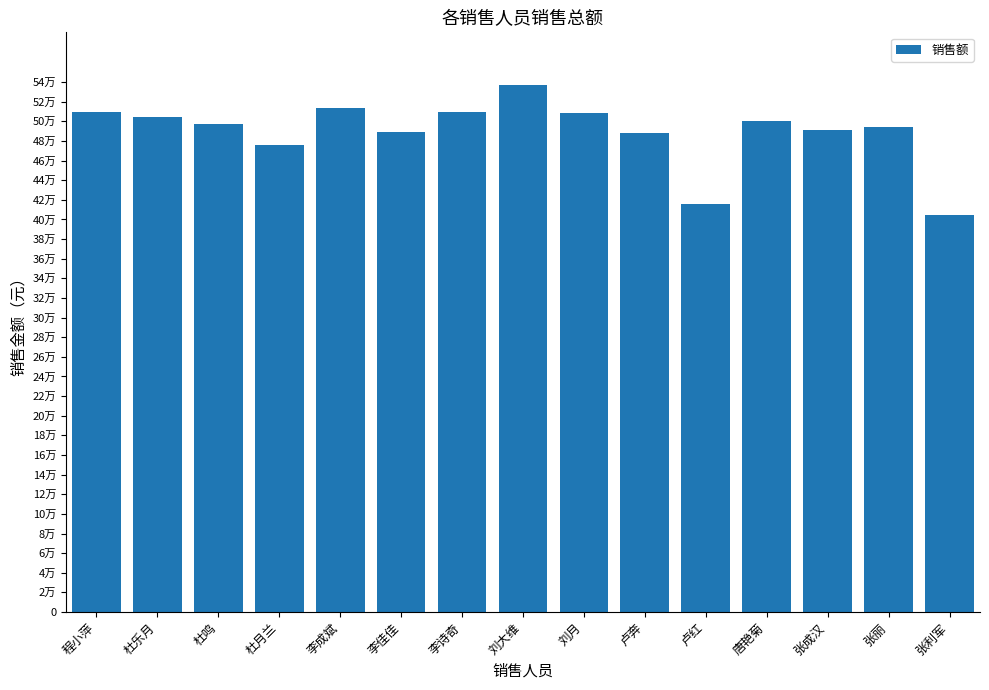

What is the change in value from 李成斌 to 张丽?

-20000